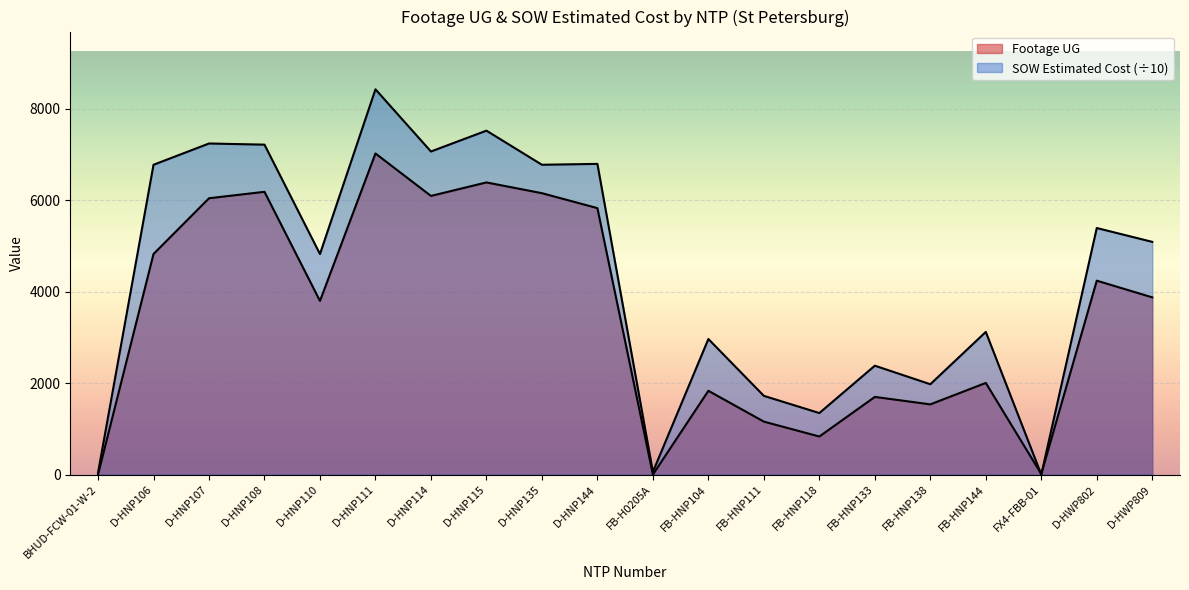

Between D-HNP111 and FB-HNP133, which series saw the biggest shift?

SOW Estimated Cost